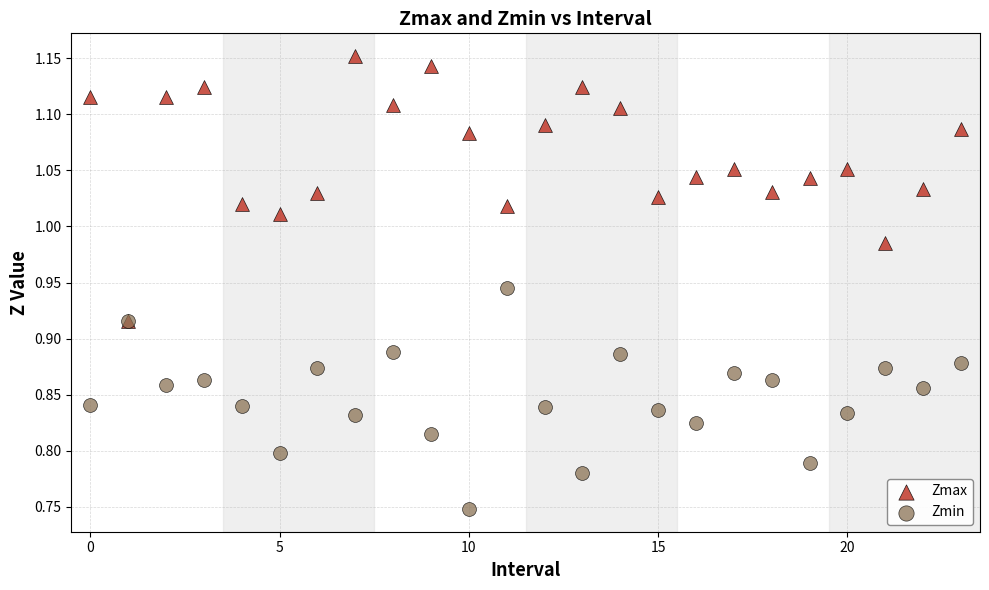

What are all the series names shown in the legend?

Zmax, Zmin